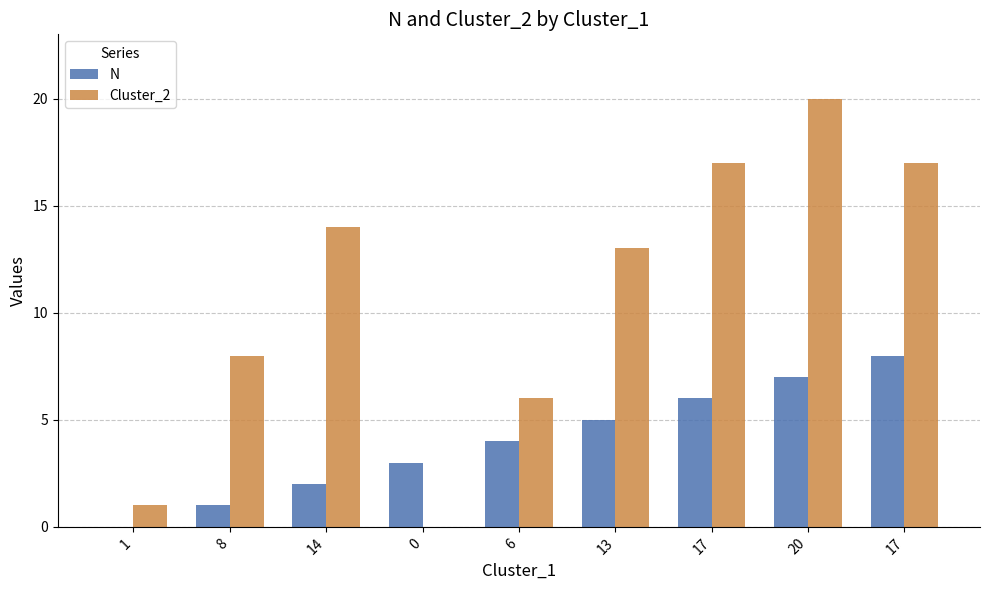

Read the Cluster_2 value at 14, to the nearest 10.

10